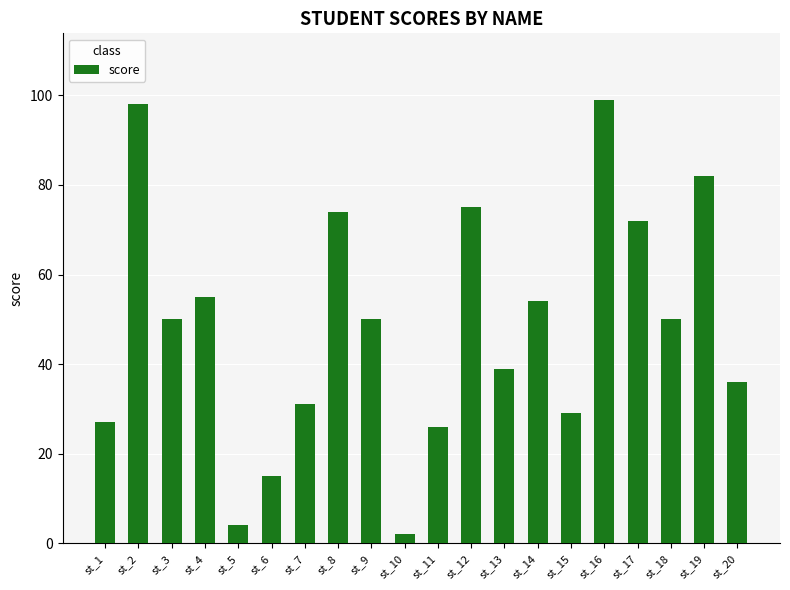

What is the average value?

48